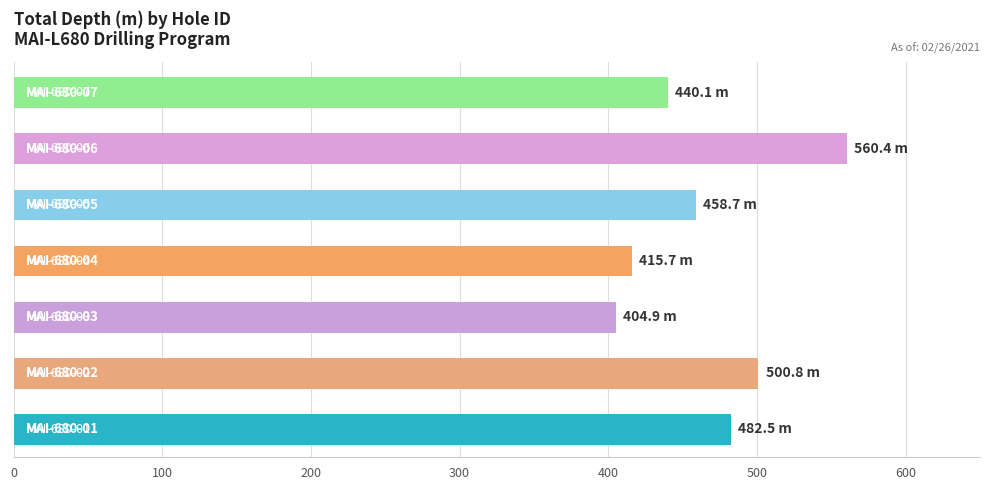

What is the sum of all values?

3263.1